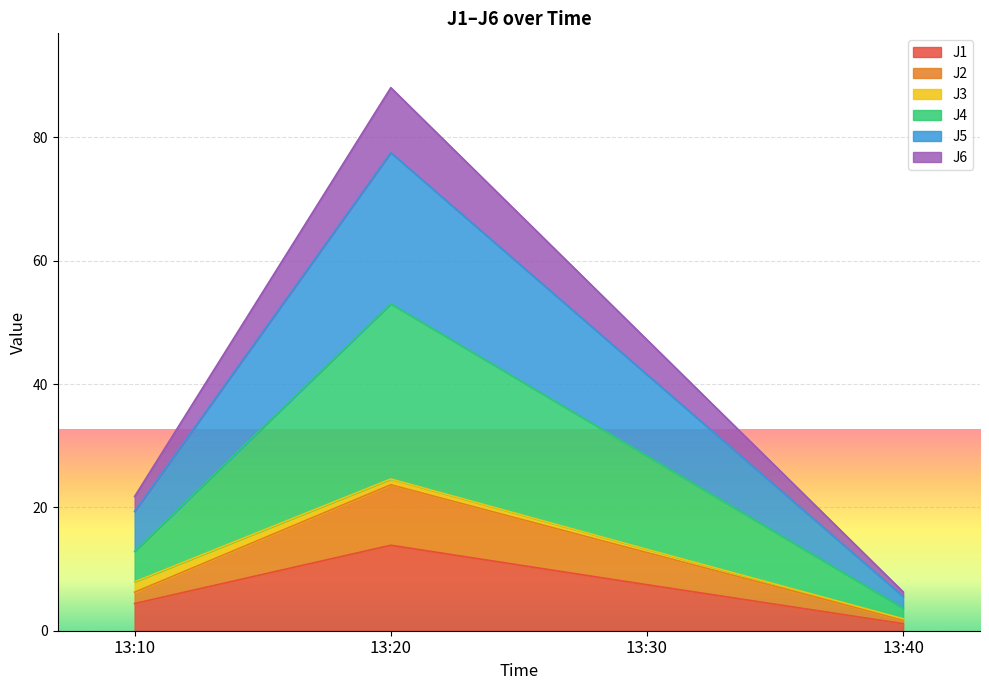

At how many categories does at least one series exceed 43?

2